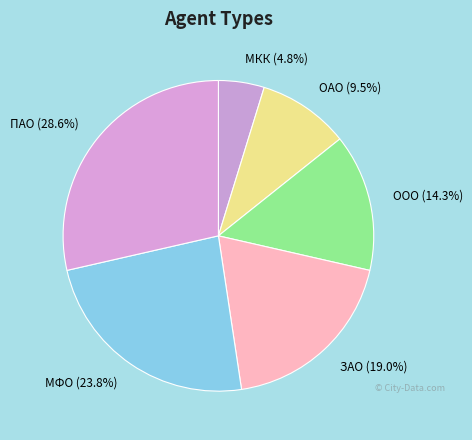

Between ОАО and МФО, which is larger?

МФО